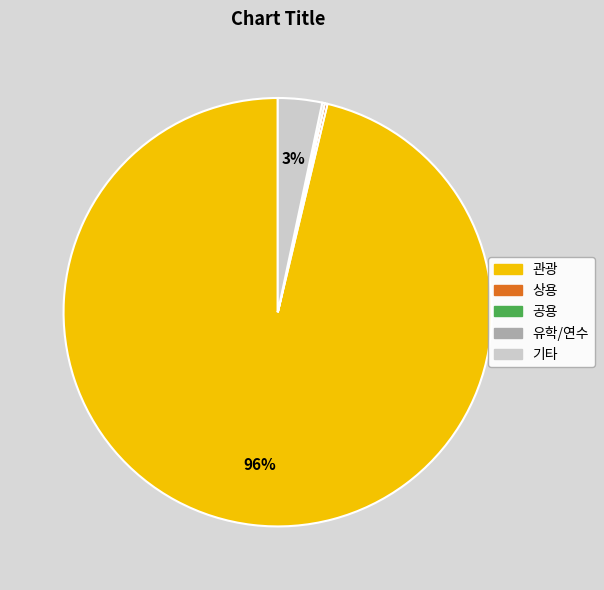

To the nearest percent, what portion does 기타 represent?

3%